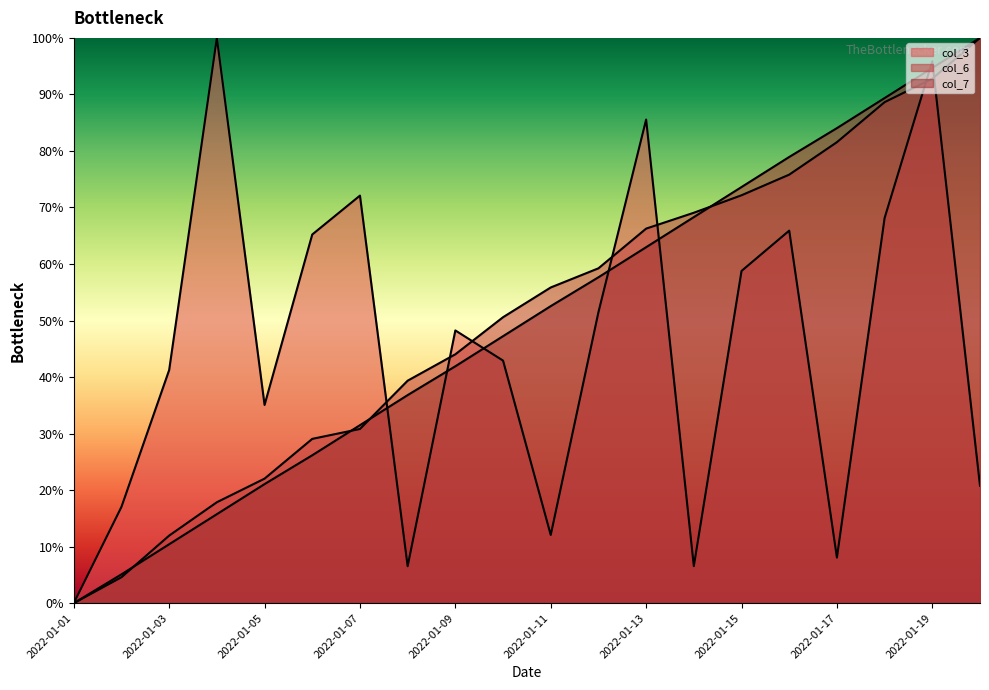

What is the greatest value displayed?

100.0